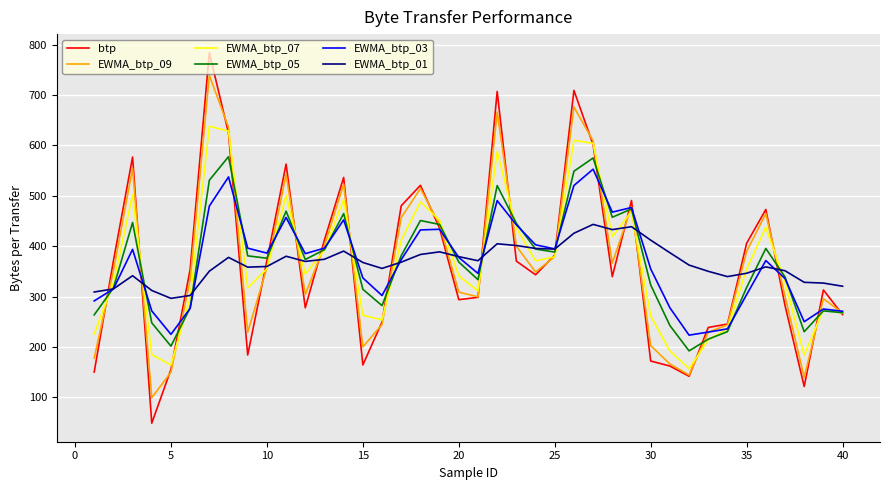

Which series has the widest spread of values?

btp